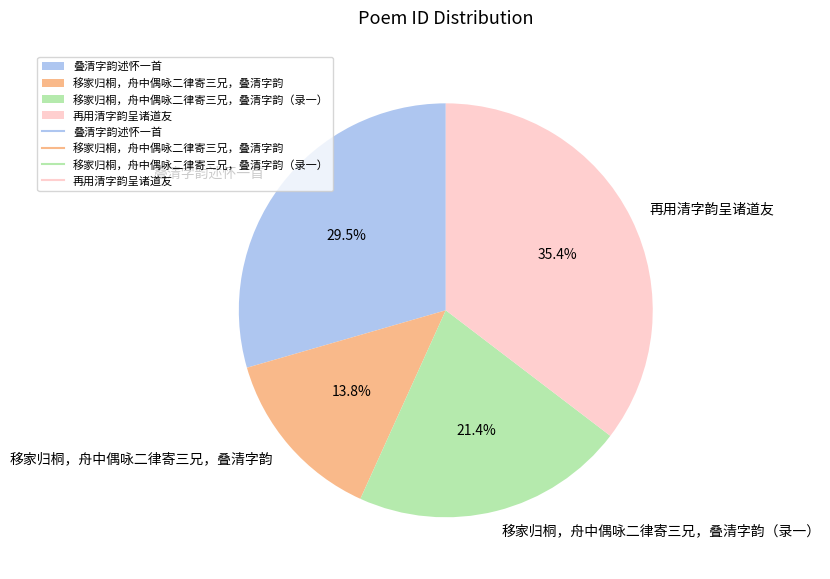

Count the number of slices in the pie.

4